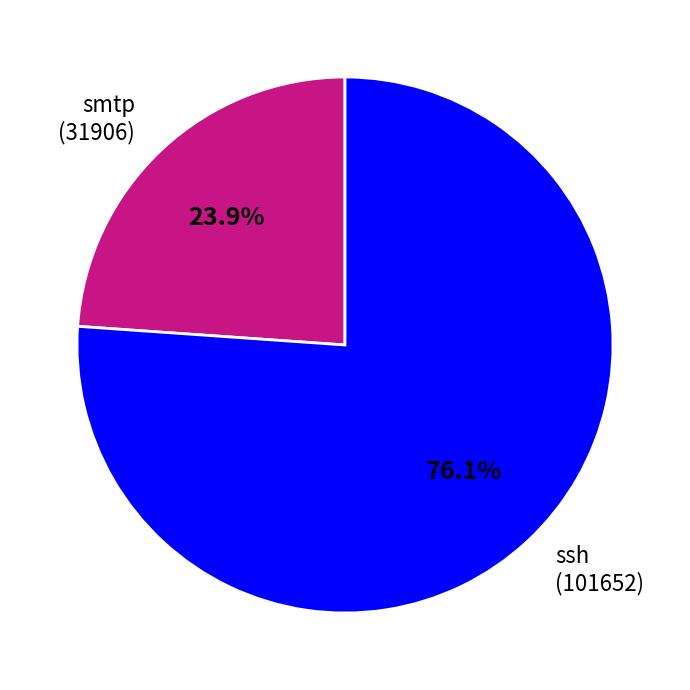

True or false: smtp accounts for 24% of the total.

True